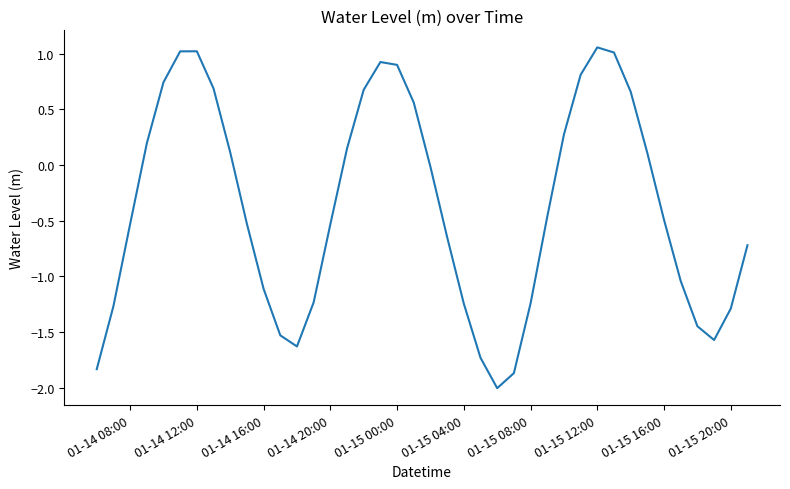

What is the smallest value displayed?

-2.0